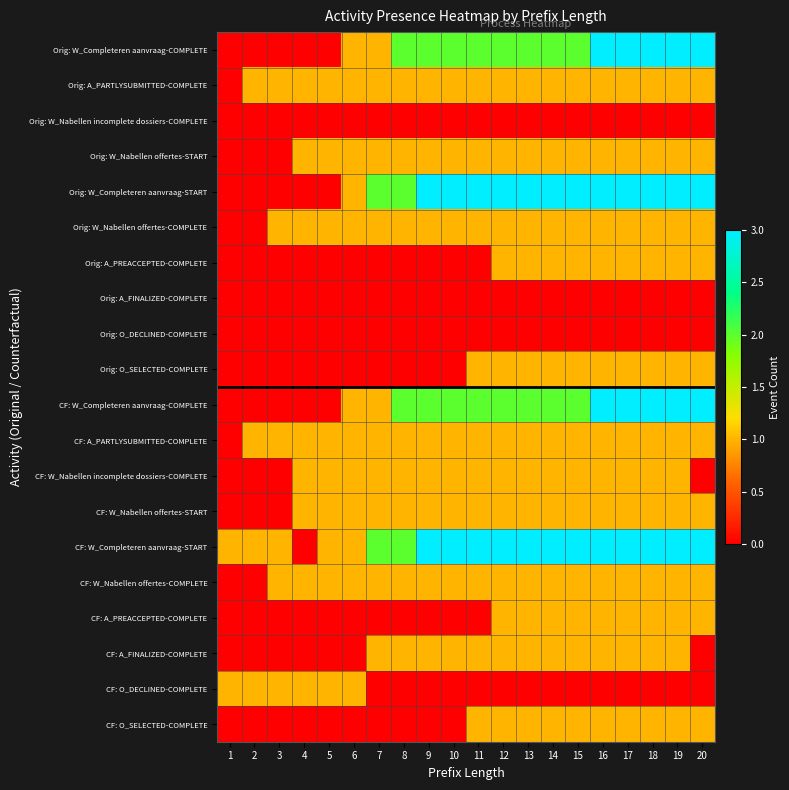

Reading right to left, extract all data points from this chart.

Orig: W_Completeren aanvraag-COMPLETE: 20=3	19=3	18=3	17=3	16=3	15=2	14=2	13=2	12=2	11=2	10=2	9=2	8=2	7=1	6=1	5=0	4=0	3=0	2=0	1=0
Orig: A_PARTLYSUBMITTED-COMPLETE: 20=1	19=1	18=1	17=1	16=1	15=1	14=1	13=1	12=1	11=1	10=1	9=1	8=1	7=1	6=1	5=1	4=1	3=1	2=1	1=0
Orig: W_Nabellen incomplete dossiers-COMPLETE: 20=0	19=0	18=0	17=0	16=0	15=0	14=0	13=0	12=0	11=0	10=0	9=0	8=0	7=0	6=0	5=0	4=0	3=0	2=0	1=0
Orig: W_Nabellen offertes-START: 20=1	19=1	18=1	17=1	16=1	15=1	14=1	13=1	12=1	11=1	10=1	9=1	8=1	7=1	6=1	5=1	4=1	3=0	2=0	1=0
Orig: W_Completeren aanvraag-START: 20=3	19=3	18=3	17=3	16=3	15=3	14=3	13=3	12=3	11=3	10=3	9=3	8=2	7=2	6=1	5=0	4=0	3=0	2=0	1=0
Orig: W_Nabellen offertes-COMPLETE: 20=1	19=1	18=1	17=1	16=1	15=1	14=1	13=1	12=1	11=1	10=1	9=1	8=1	7=1	6=1	5=1	4=1	3=1	2=0	1=0
Orig: A_PREACCEPTED-COMPLETE: 20=1	19=1	18=1	17=1	16=1	15=1	14=1	13=1	12=1	11=0	10=0	9=0	8=0	7=0	6=0	5=0	4=0	3=0	2=0	1=0
Orig: A_FINALIZED-COMPLETE: 20=0	19=0	18=0	17=0	16=0	15=0	14=0	13=0	12=0	11=0	10=0	9=0	8=0	7=0	6=0	5=0	4=0	3=0	2=0	1=0
Orig: O_DECLINED-COMPLETE: 20=0	19=0	18=0	17=0	16=0	15=0	14=0	13=0	12=0	11=0	10=0	9=0	8=0	7=0	6=0	5=0	4=0	3=0	2=0	1=0
Orig: O_SELECTED-COMPLETE: 20=1	19=1	18=1	17=1	16=1	15=1	14=1	13=1	12=1	11=1	10=0	9=0	8=0	7=0	6=0	5=0	4=0	3=0	2=0	1=0
CF: W_Completeren aanvraag-COMPLETE: 20=3	19=3	18=3	17=3	16=3	15=2	14=2	13=2	12=2	11=2	10=2	9=2	8=2	7=1	6=1	5=0	4=0	3=0	2=0	1=0
CF: A_PARTLYSUBMITTED-COMPLETE: 20=1	19=1	18=1	17=1	16=1	15=1	14=1	13=1	12=1	11=1	10=1	9=1	8=1	7=1	6=1	5=1	4=1	3=1	2=1	1=0
CF: W_Nabellen incomplete dossiers-COMPLETE: 20=0	19=1	18=1	17=1	16=1	15=1	14=1	13=1	12=1	11=1	10=1	9=1	8=1	7=1	6=1	5=1	4=1	3=0	2=0	1=0
CF: W_Nabellen offertes-START: 20=1	19=1	18=1	17=1	16=1	15=1	14=1	13=1	12=1	11=1	10=1	9=1	8=1	7=1	6=1	5=1	4=1	3=0	2=0	1=0
CF: W_Completeren aanvraag-START: 20=3	19=3	18=3	17=3	16=3	15=3	14=3	13=3	12=3	11=3	10=3	9=3	8=2	7=2	6=1	5=1	4=0	3=1	2=1	1=1
CF: W_Nabellen offertes-COMPLETE: 20=1	19=1	18=1	17=1	16=1	15=1	14=1	13=1	12=1	11=1	10=1	9=1	8=1	7=1	6=1	5=1	4=1	3=1	2=0	1=0
CF: A_PREACCEPTED-COMPLETE: 20=1	19=1	18=1	17=1	16=1	15=1	14=1	13=1	12=1	11=0	10=0	9=0	8=0	7=0	6=0	5=0	4=0	3=0	2=0	1=0
CF: A_FINALIZED-COMPLETE: 20=0	19=1	18=1	17=1	16=1	15=1	14=1	13=1	12=1	11=1	10=1	9=1	8=1	7=1	6=0	5=0	4=0	3=0	2=0	1=0
CF: O_DECLINED-COMPLETE: 20=0	19=0	18=0	17=0	16=0	15=0	14=0	13=0	12=0	11=0	10=0	9=0	8=0	7=0	6=1	5=1	4=1	3=1	2=1	1=1
CF: O_SELECTED-COMPLETE: 20=1	19=1	18=1	17=1	16=1	15=1	14=1	13=1	12=1	11=1	10=0	9=0	8=0	7=0	6=0	5=0	4=0	3=0	2=0	1=0